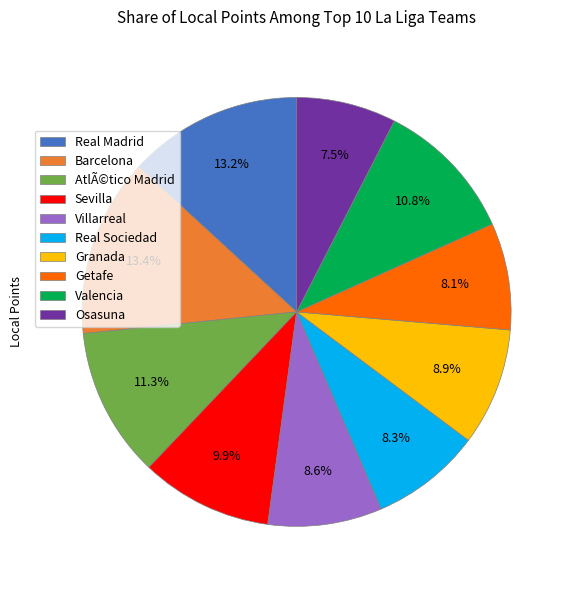

Does any single category account for the majority?

No